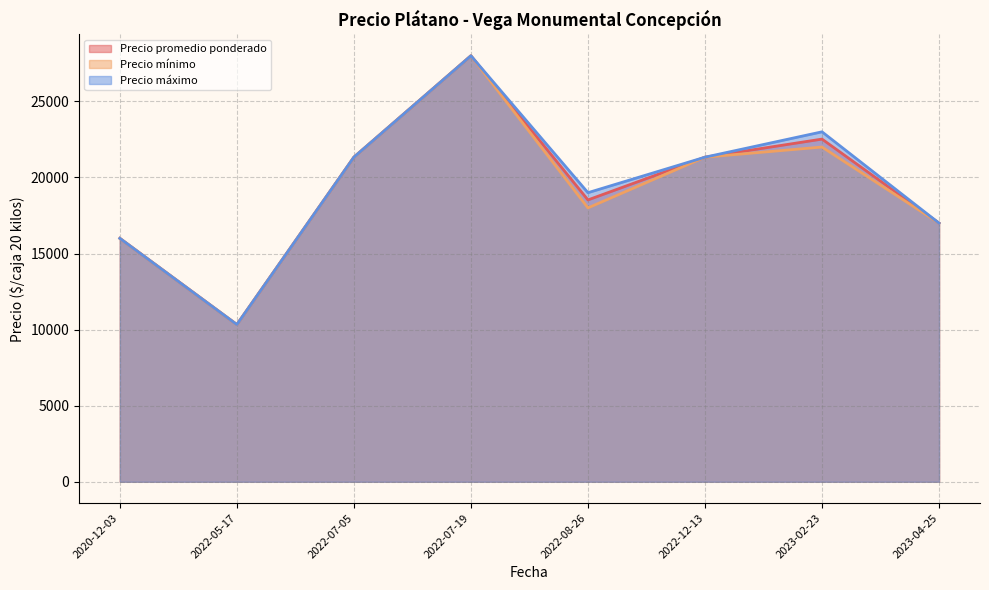

Which has a higher value, 2022-07-19 or 2023-04-25?

2022-07-19